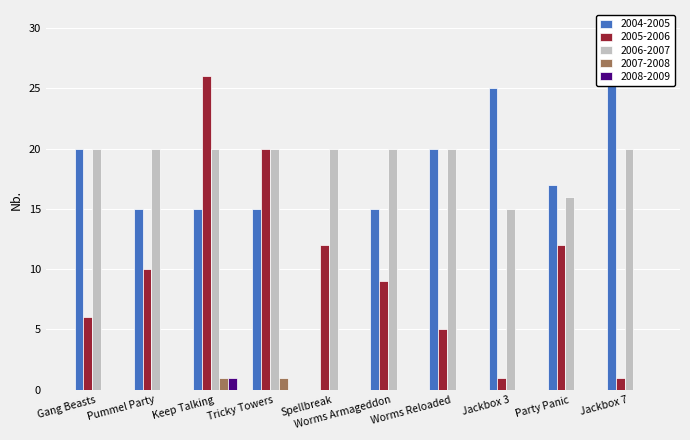

Is it true that num_lang equals 5.2 at Spellbreak?

False